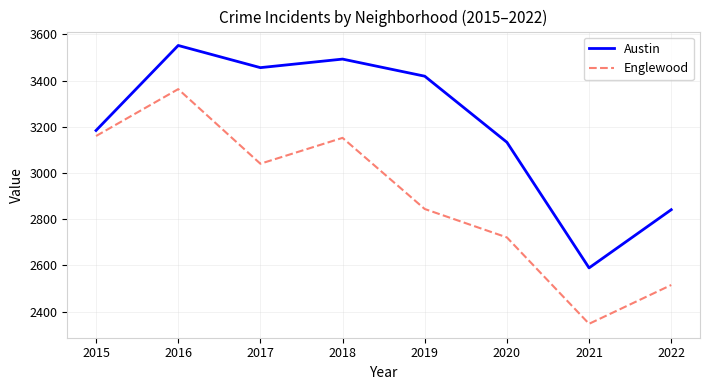

True or false: Austin and Englewood intersect in this chart.

False